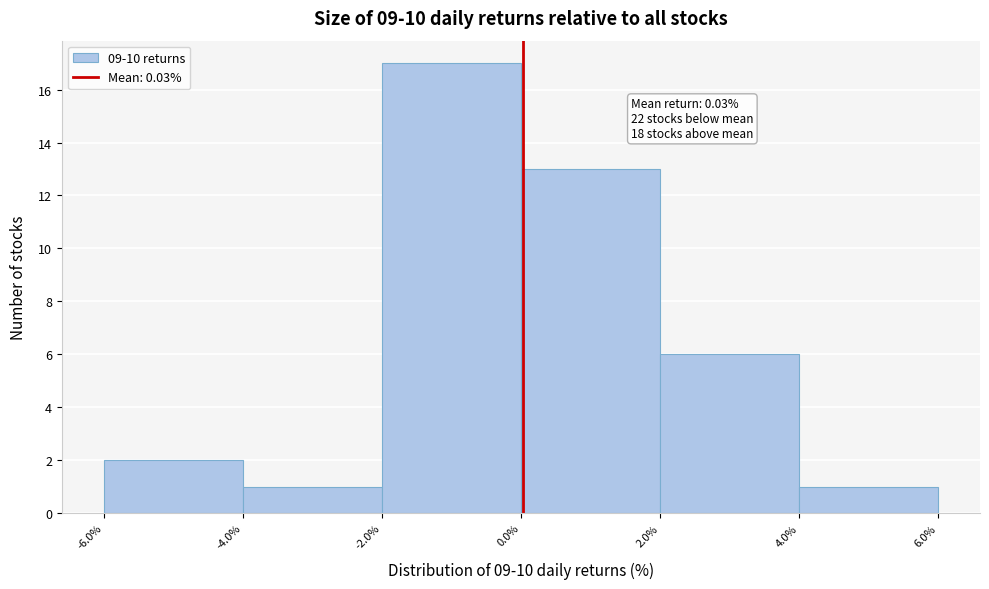

Over which range of the x-axis is the bar tallest?

-2.0% to 0.0%